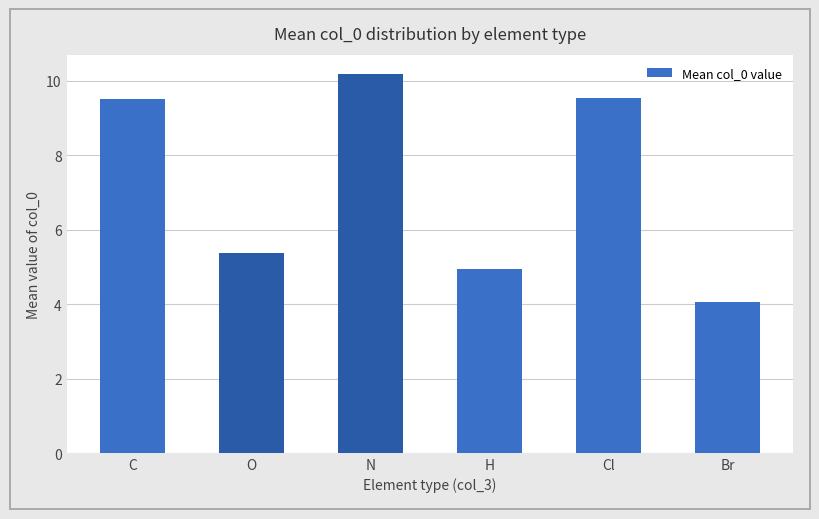

Between C and Br, which is larger?

C